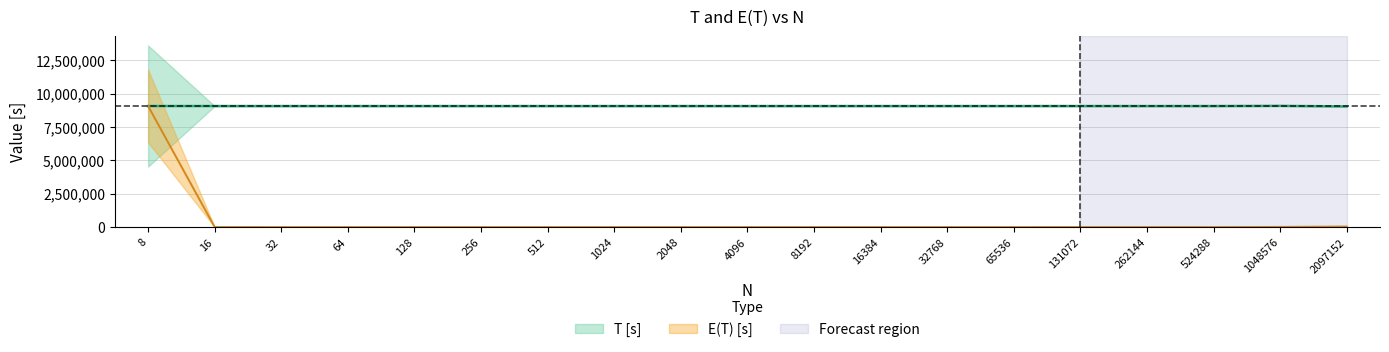

What is the difference between the E(T) [s] values at 32768 and 1024?

48